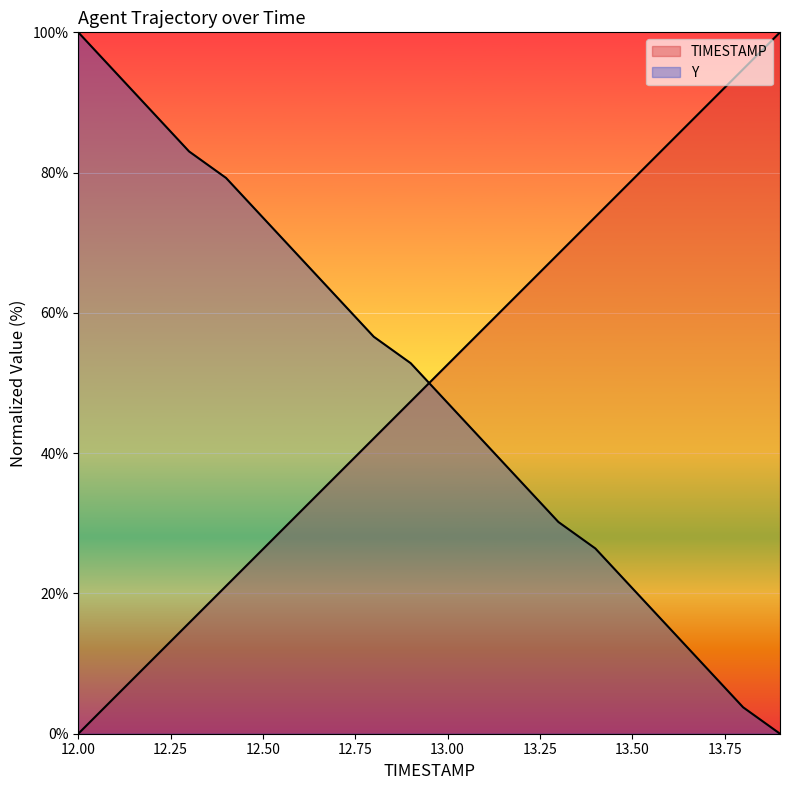

What is the spread (max minus min) of values at 13.0?

5.5